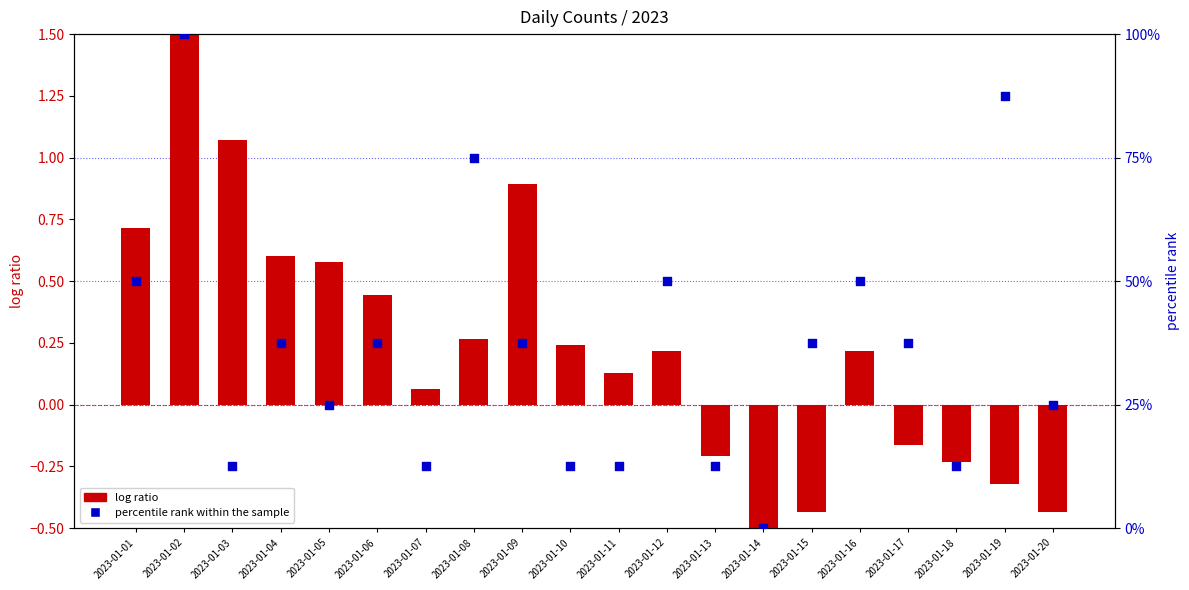

At which category is the sum across all series the highest?

2023-01-02